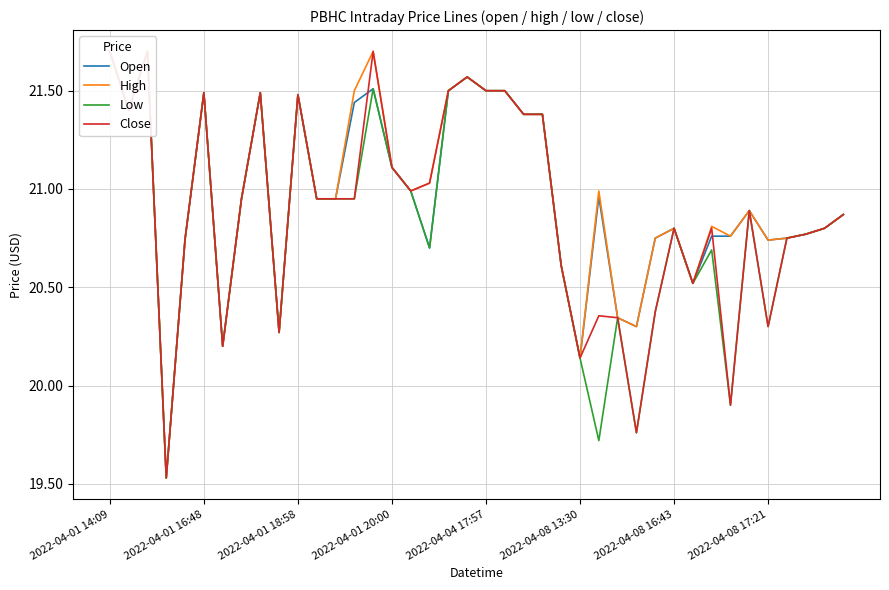

List the series in order of their peak value, highest first.

Open, High, Low, Close